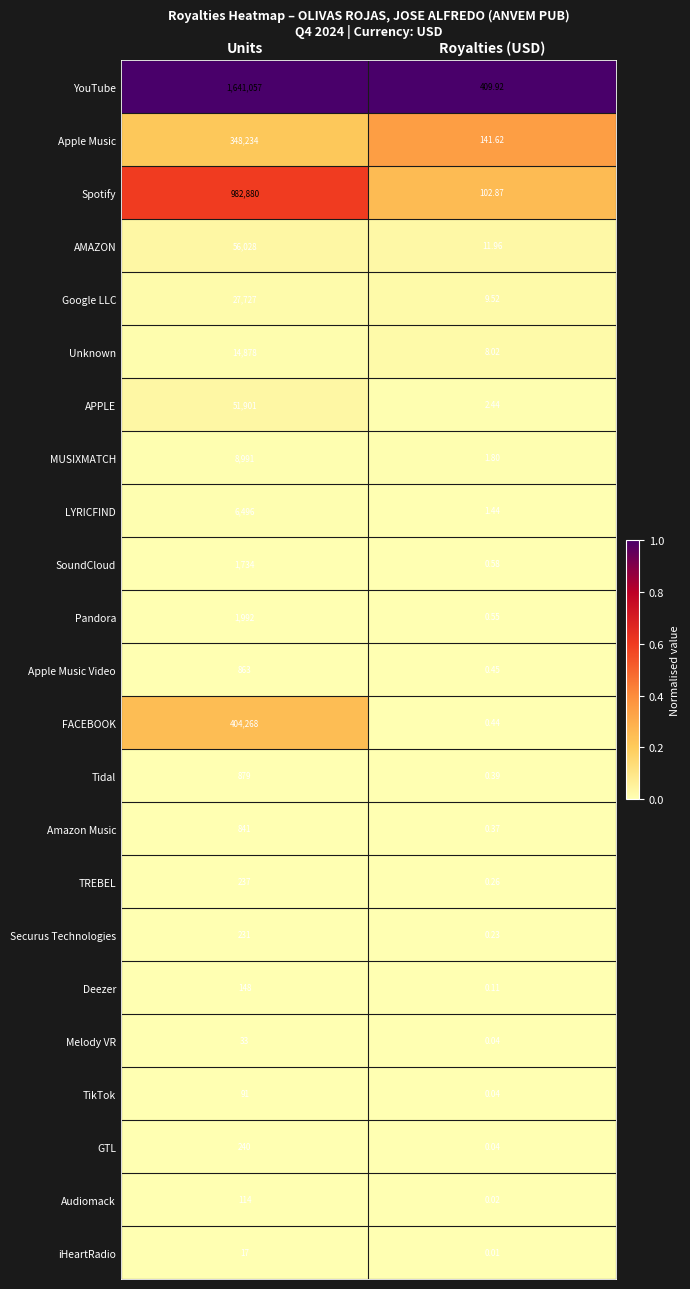

Which category has the lowest value in the TikTok series?

Royalties (USD)